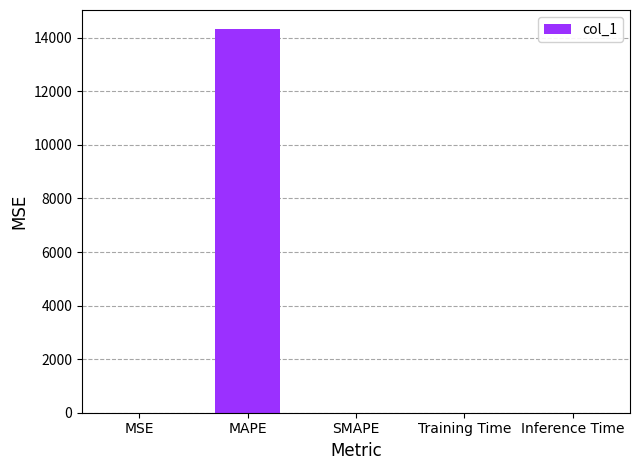

What is the sum of all values?

14321.2